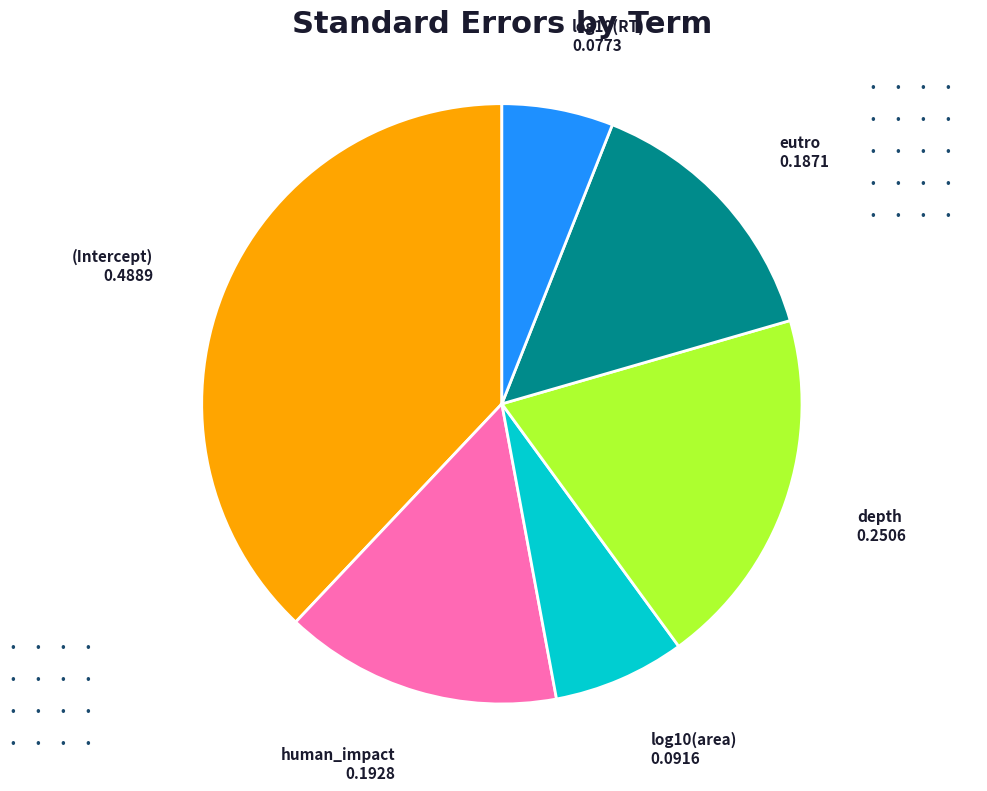

Which slice is the largest?

(Intercept)